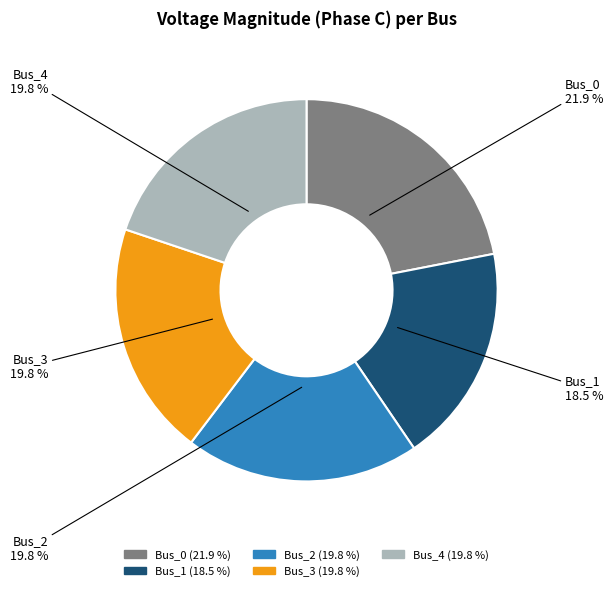

How many slices are in this pie chart?

5